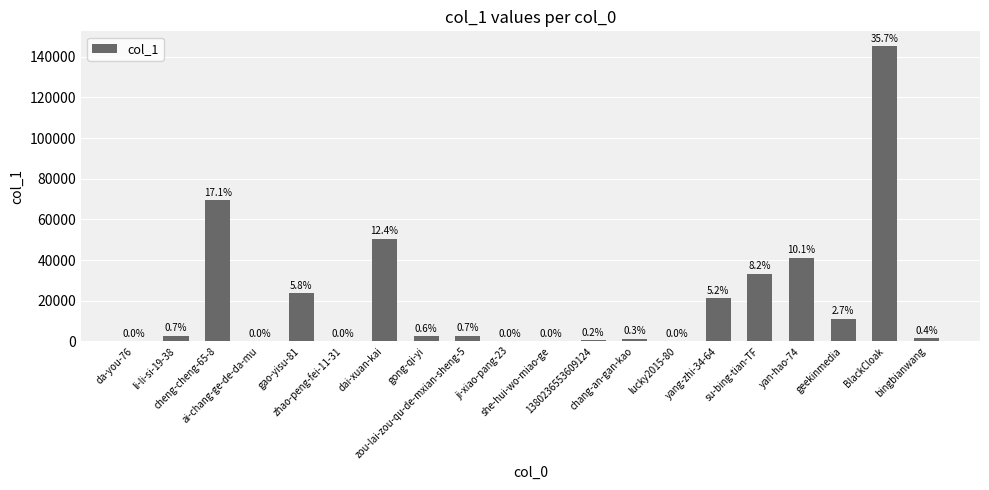

Between li-li-si-19-38 and 1380236553609124, which is larger?

li-li-si-19-38